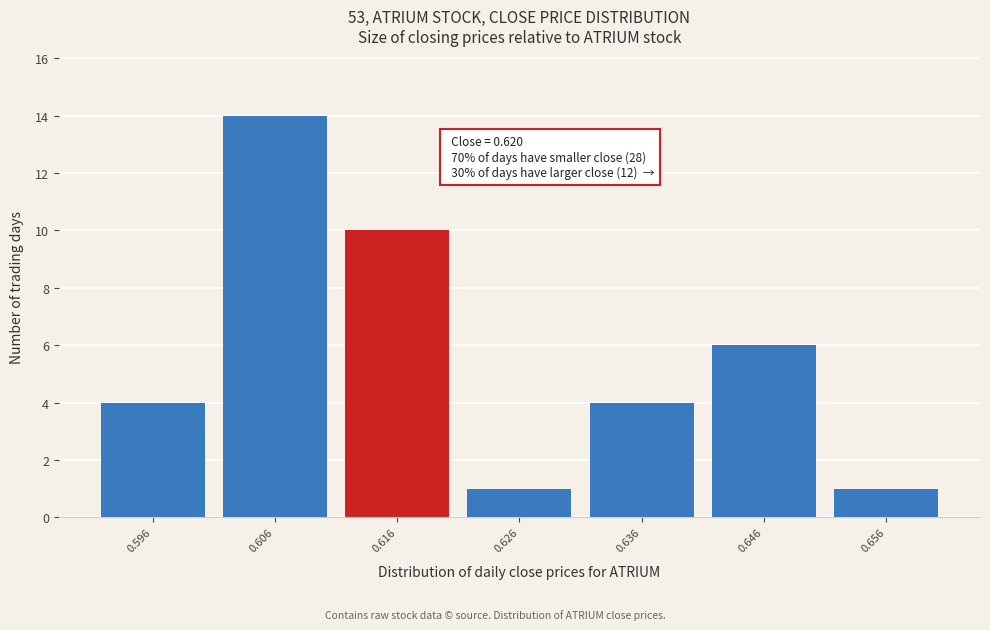

Which range on the x-axis has the tallest bar?

0.601 to 0.611